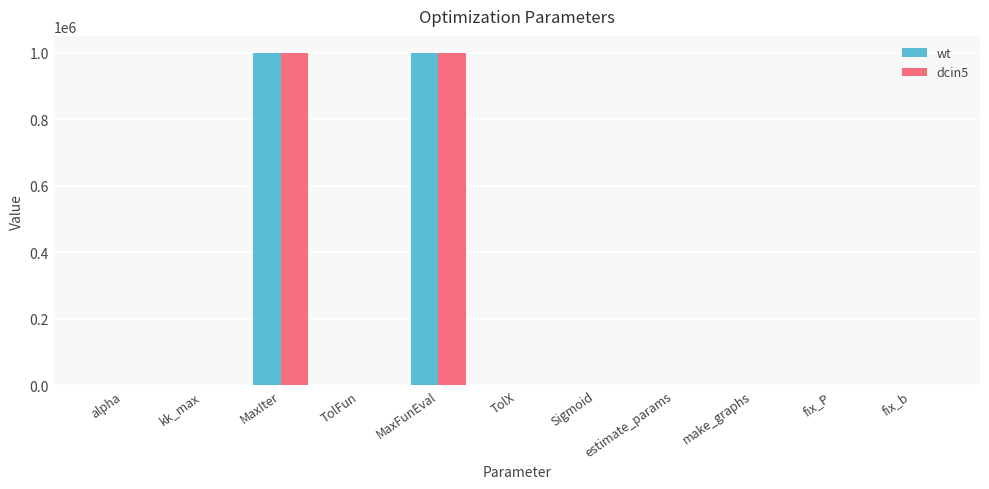

What is the highest value of the dcin5 series?

1000000.0